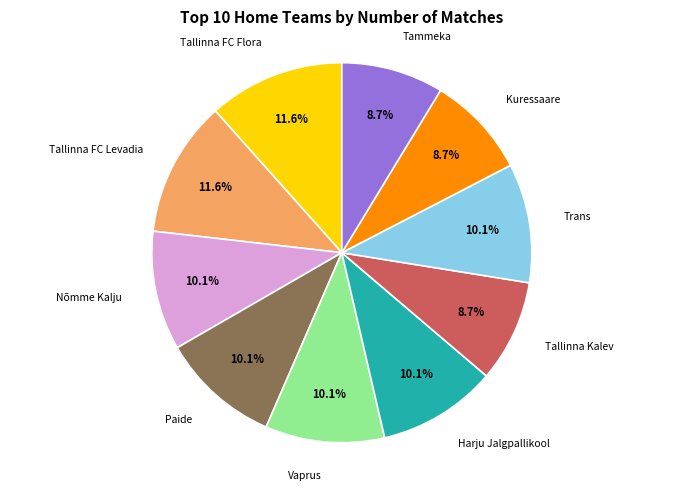

Is there a majority slice in this chart?

No